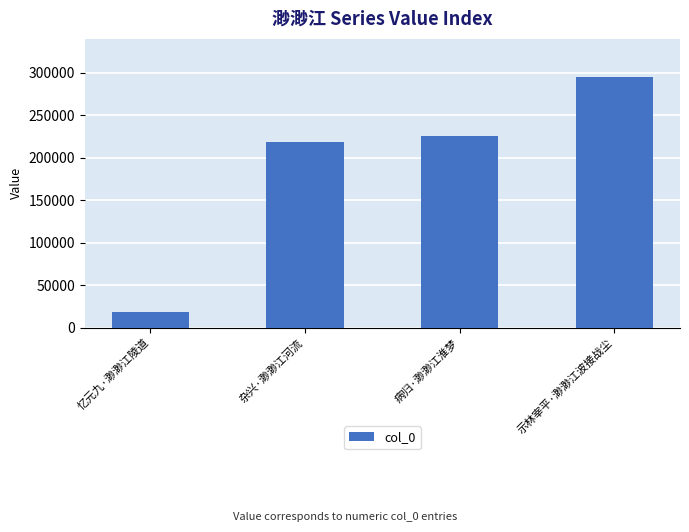

What is the value of the 1st bar from the left?

17931